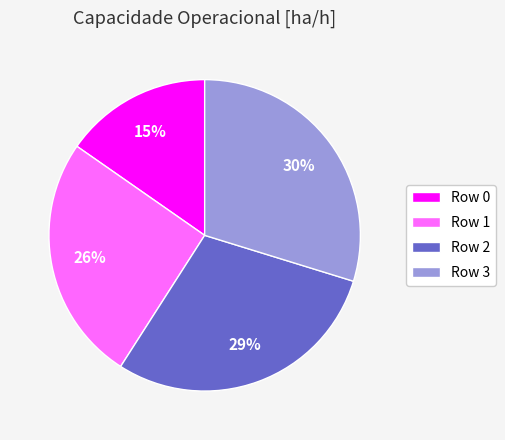

Which slice is the smallest?

Row 0